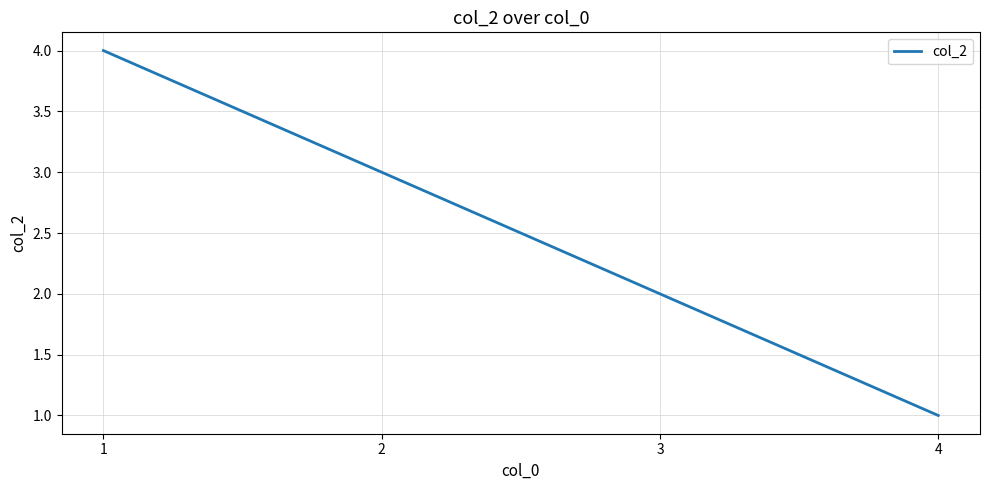

How many lines are shown in the chart?

1